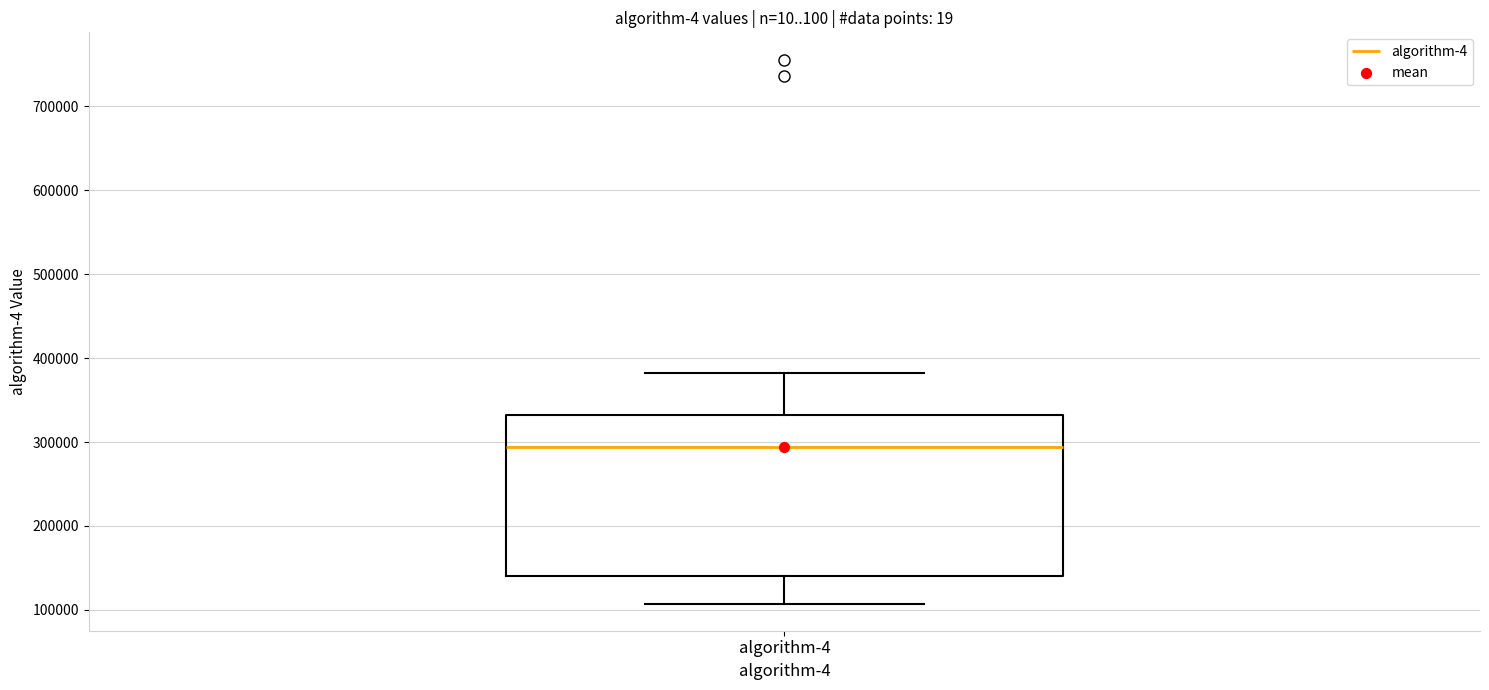

Read this box plot against the y-axis: the position of the median line, the range covered by the box, and the ends of both whiskers. The values are not printed on the chart, so give them approximately, as read against the axis.

median 290000, box 140000 to 330000, whiskers 110000 to 380000